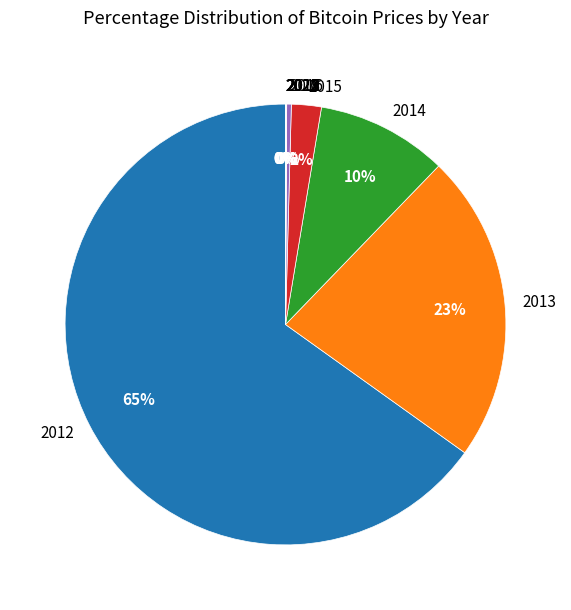

True or false: 2013 accounts for 23% of the total.

True